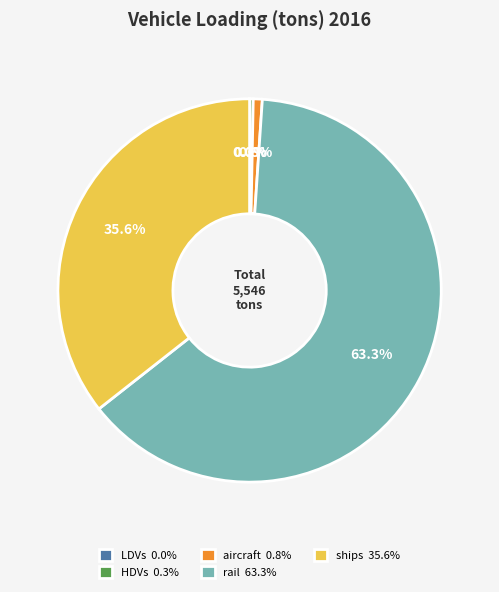

To the nearest percent, what is the average slice percentage?

20%